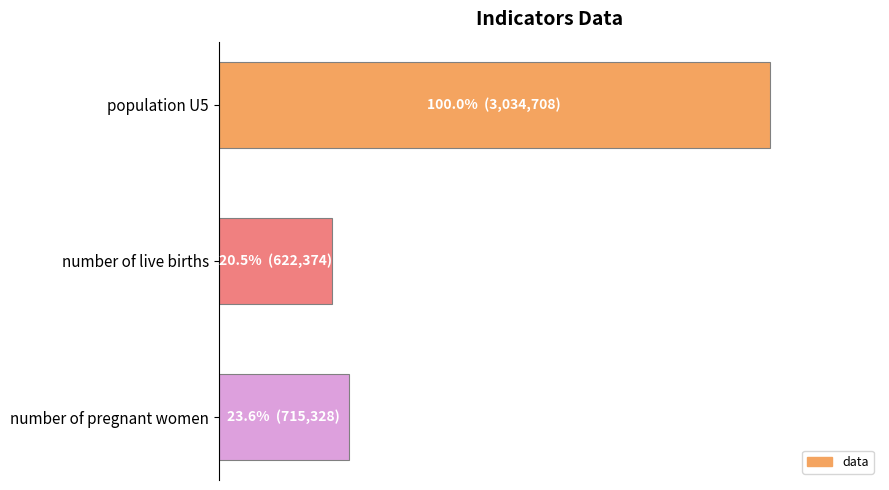

Does the chart contain any negative values?

No